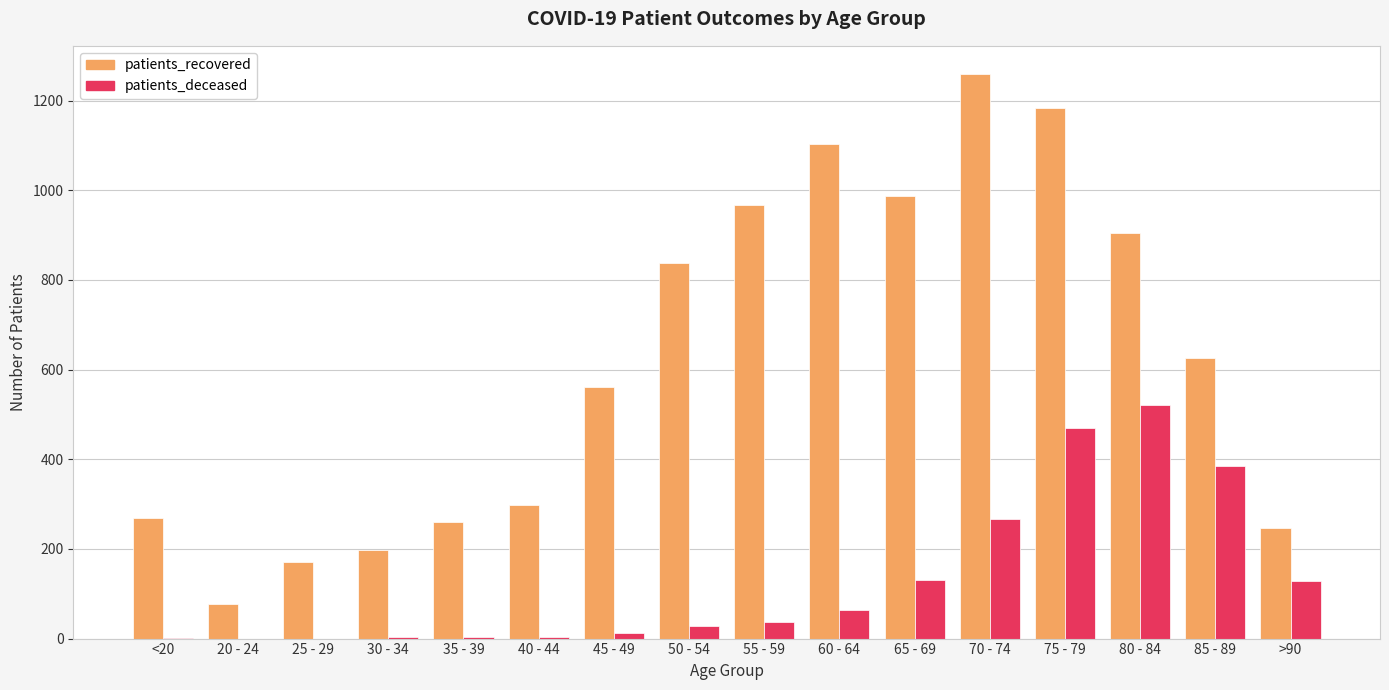

True or false: patients_deceased has a value of 665 at 85 - 89.

False